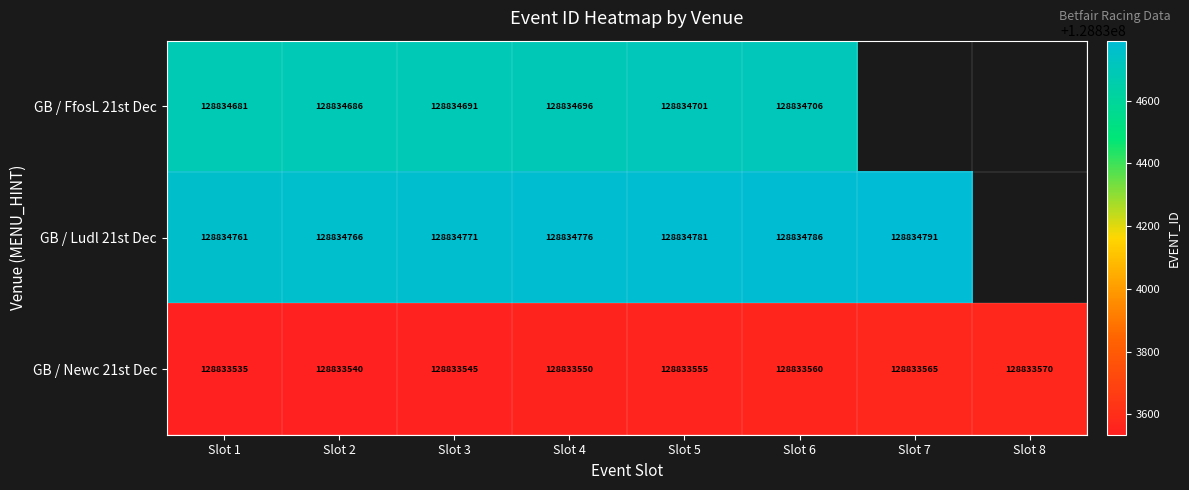

Is it true that GB / Ludl 21st Dec equals 128834786 at Slot 6?

True